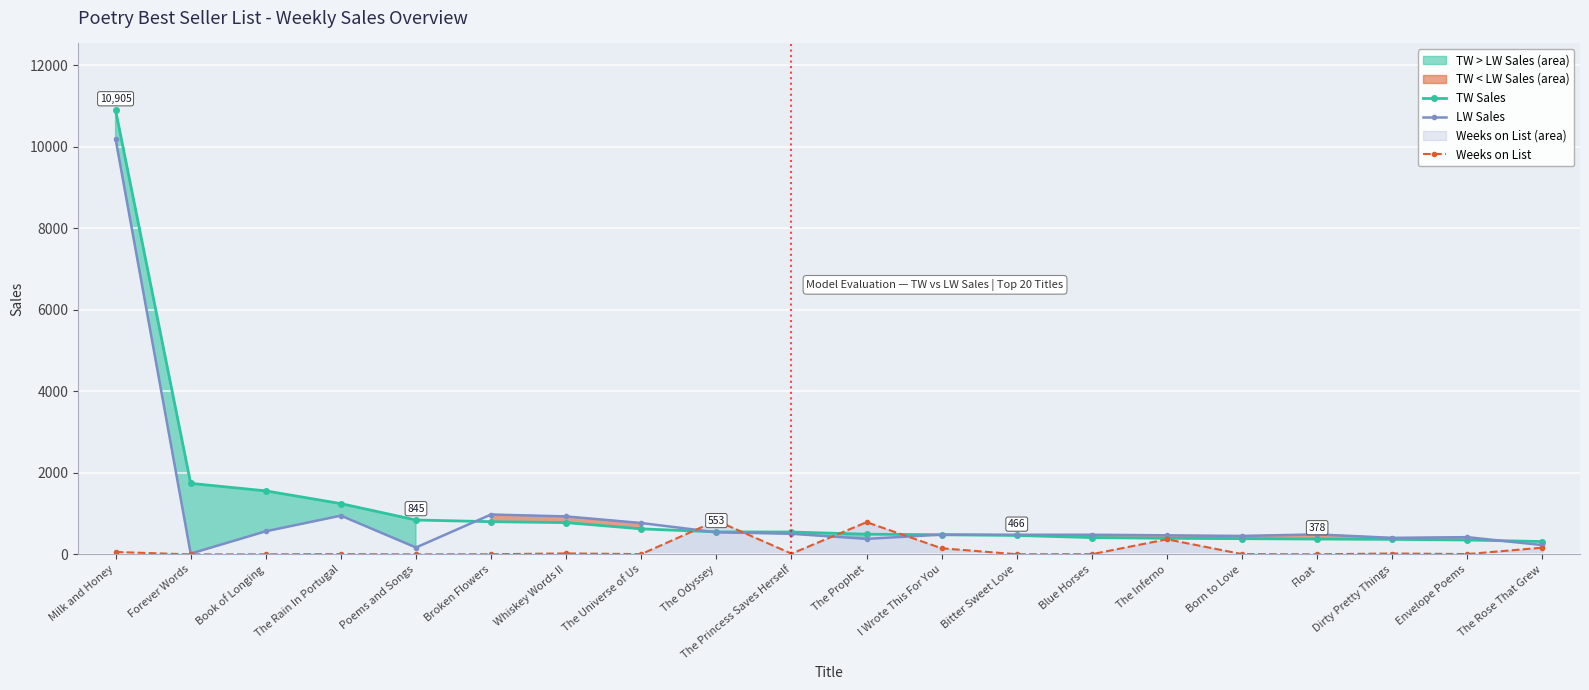

At which label is Weeks on List closest to 415?

The Inferno